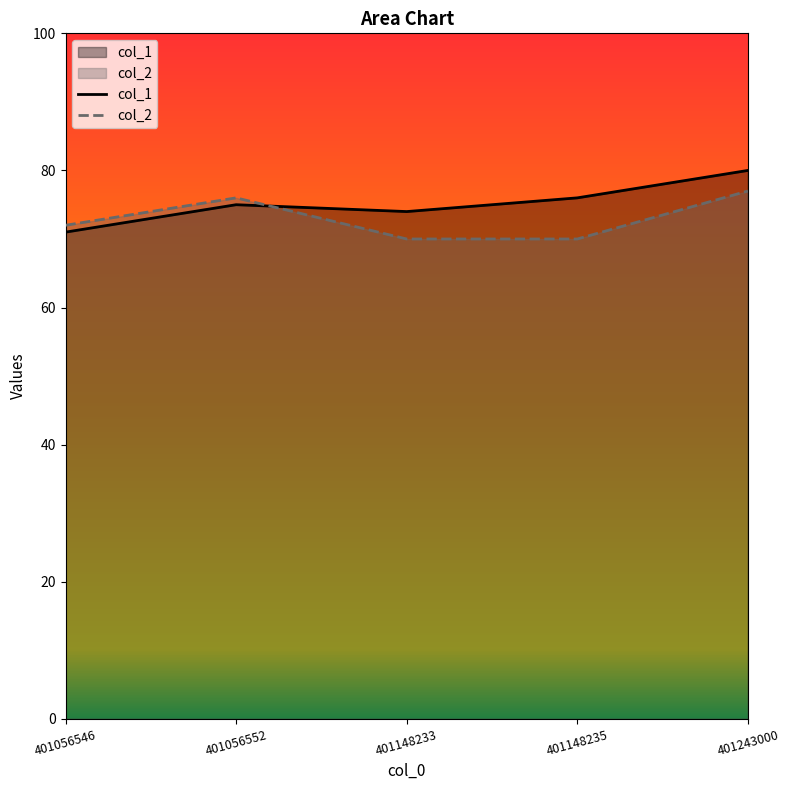

In col_2, how many points are higher than both neighbors (excluding endpoints)?

1